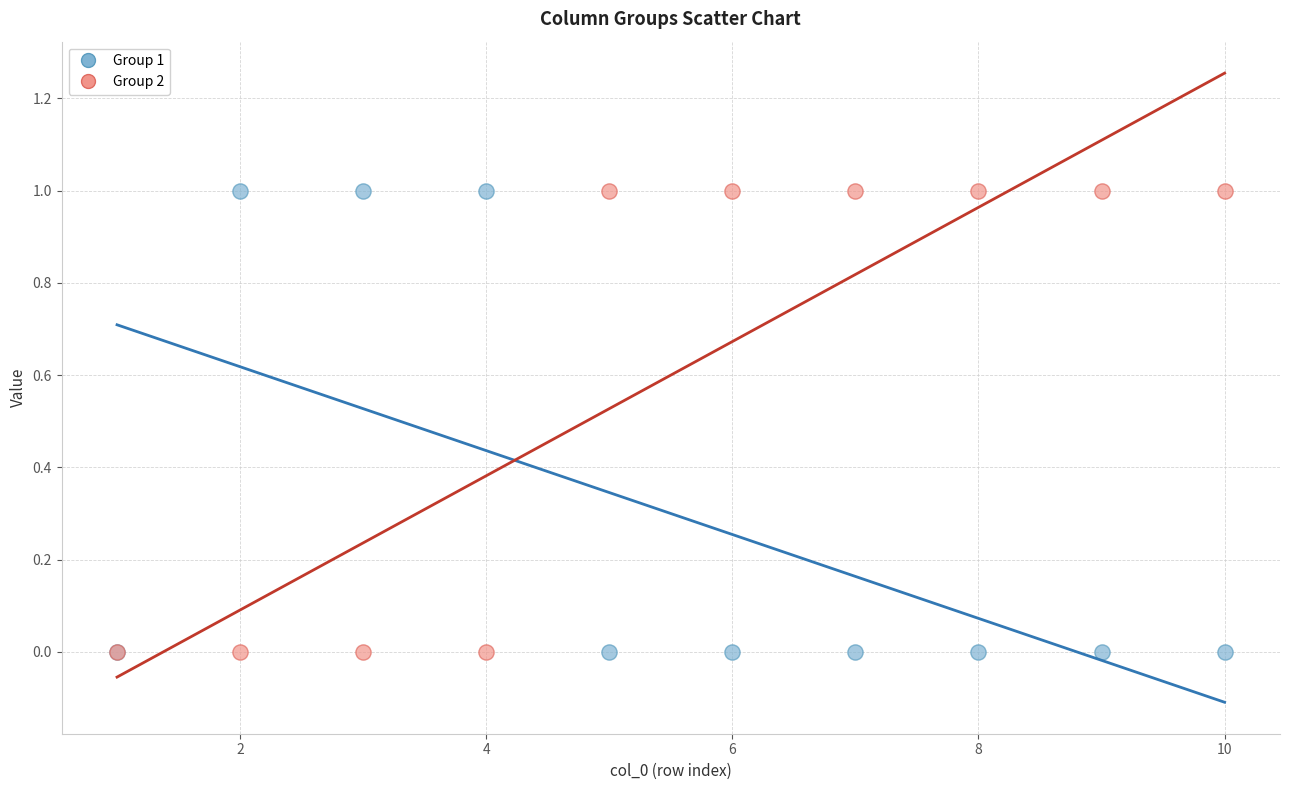

What are all the series names shown in the legend?

Group 1, Group 2